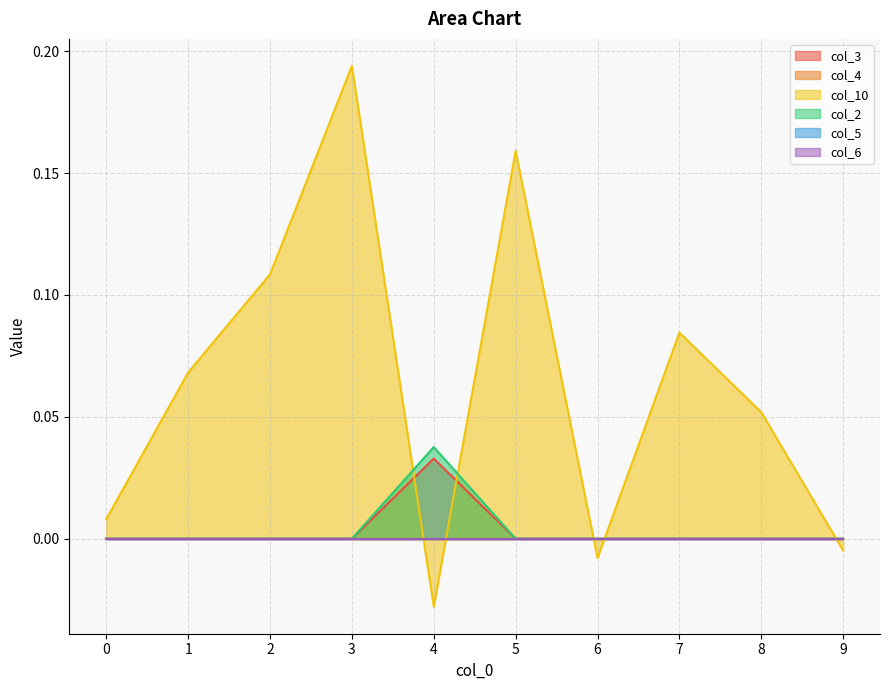

What is the value of the col_10 point at the 8th from the left?

0.1